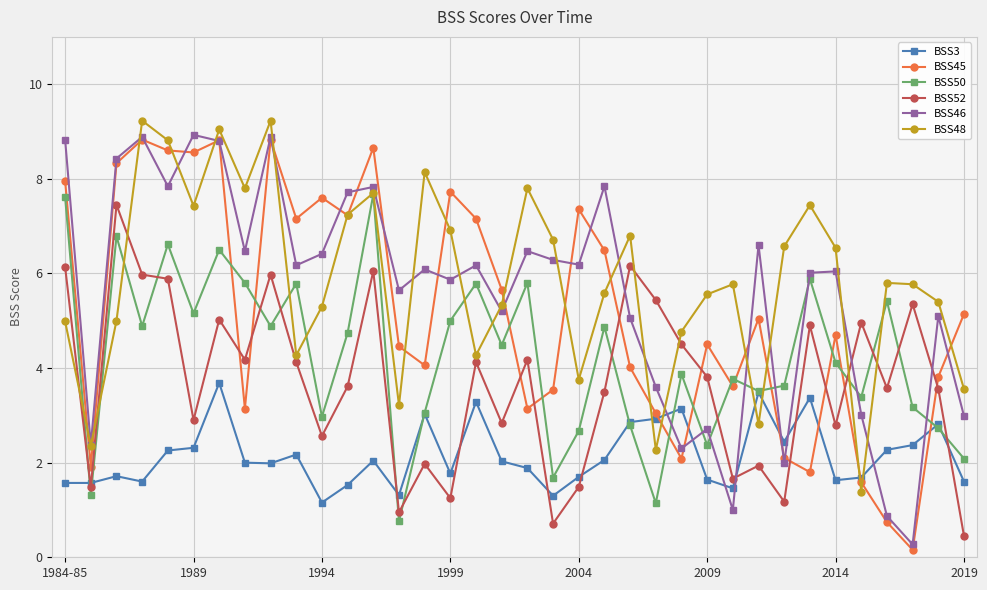

What is the value of the BSS48 point at the 17th from the left?

4.3